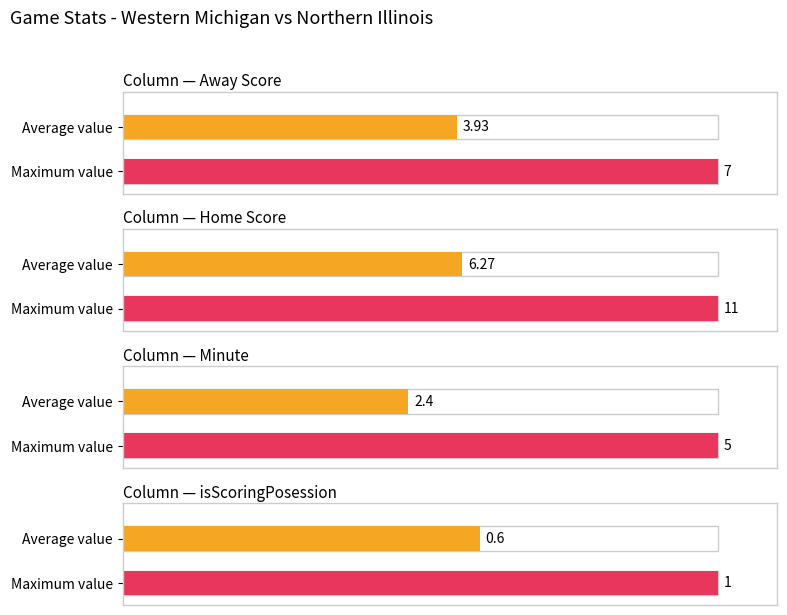

What are all the series names shown in the legend?

Away Score, Home Score, Minute, isScoringPosession